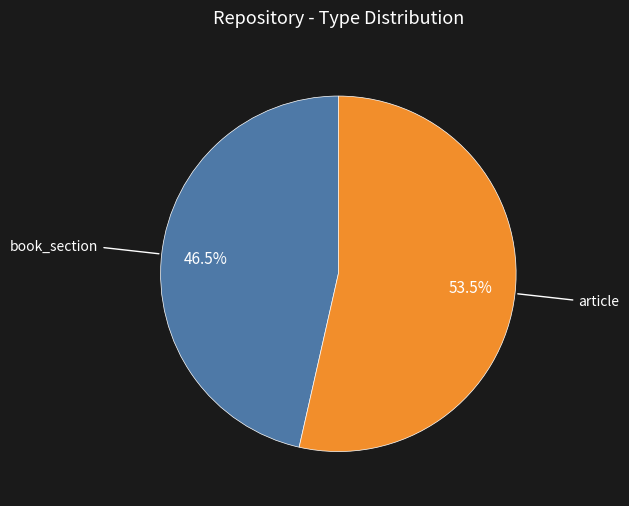

Does any single category account for the majority?

Yes